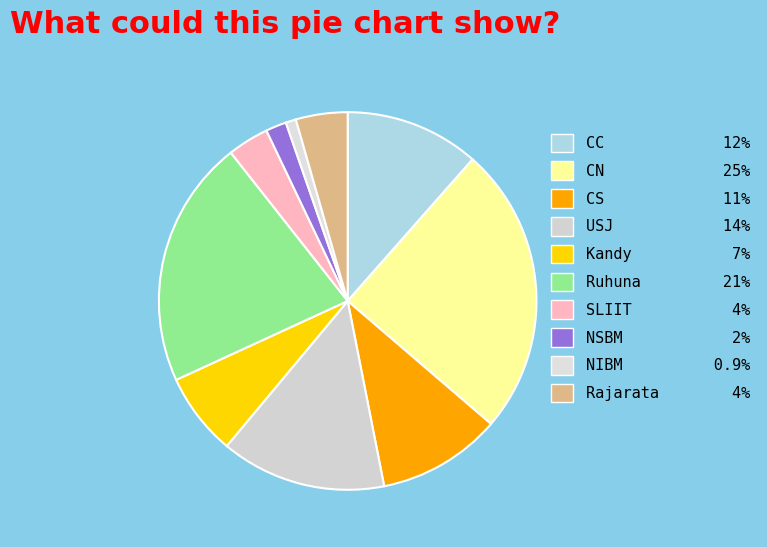

Count the number of slices in the pie.

10